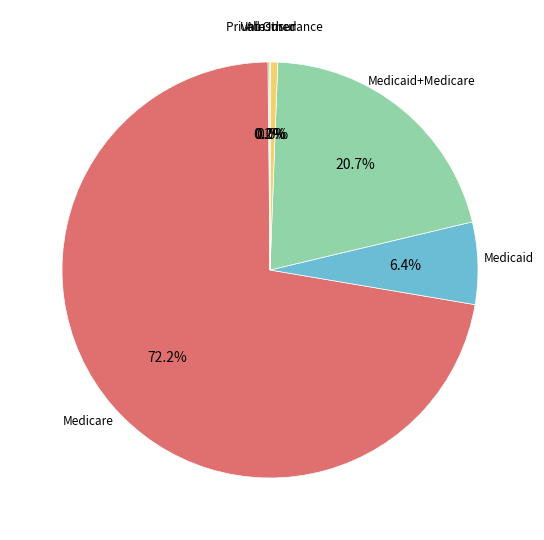

Is there any slice that represents more than half of the pie?

Yes